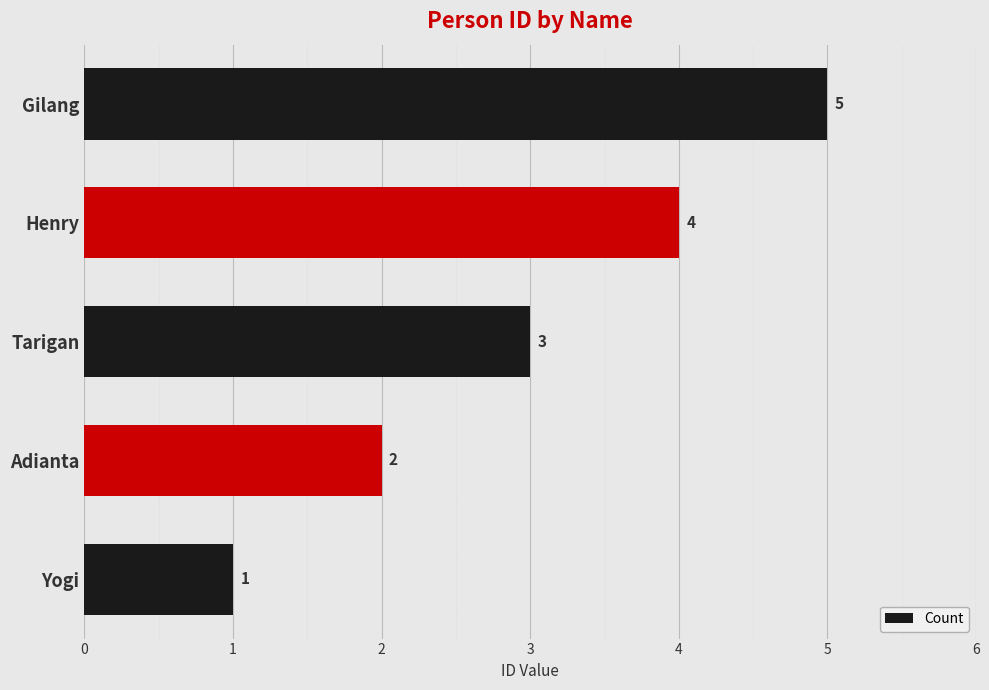

What is the change in value from Yogi to Tarigan?

+2